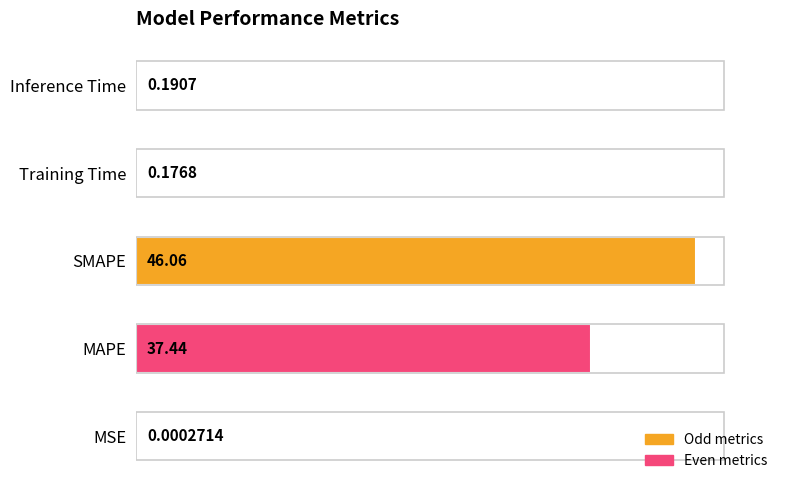

Where is the data nearest to the value 23?

MAPE